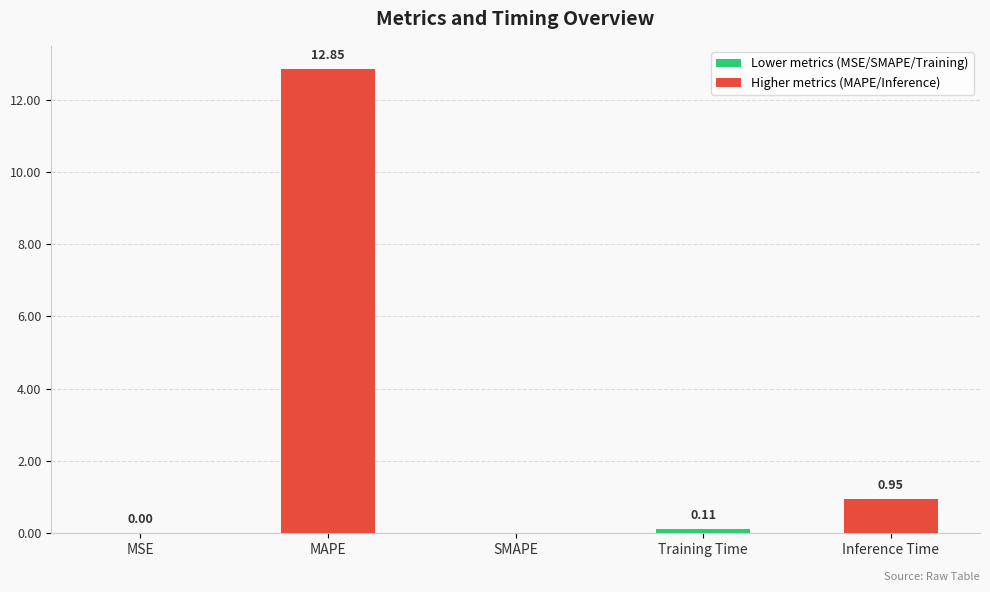

What is the change in value from MSE to Training Time?

+0.1